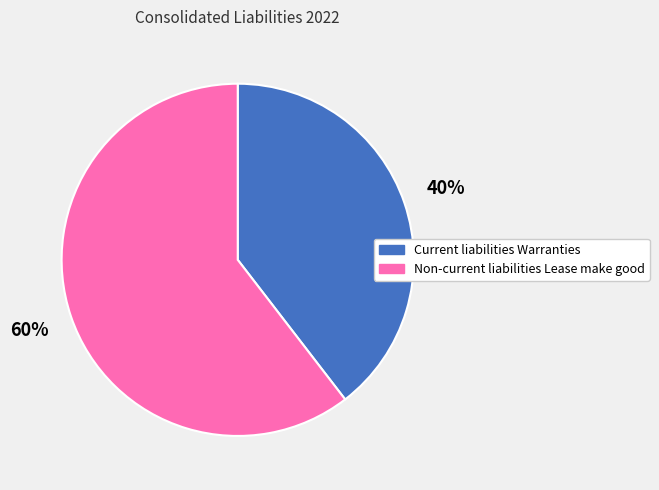

Which slice is the largest?

Non-current liabilities Lease make good